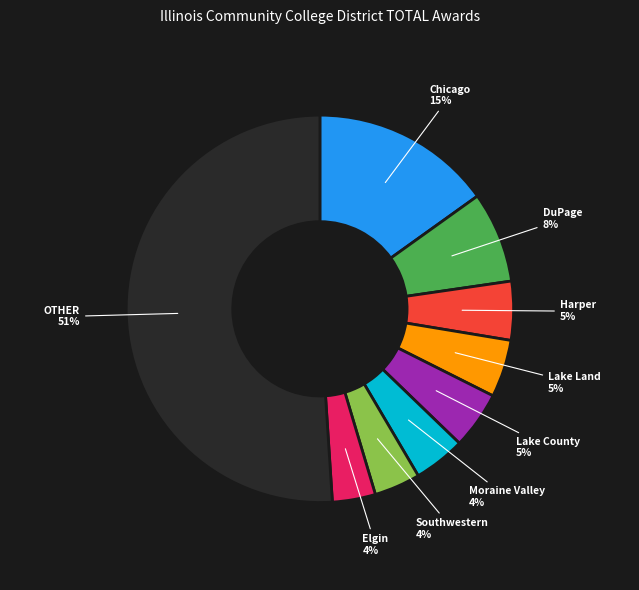

Does Moraine Valley account for over 50% of the chart?

No